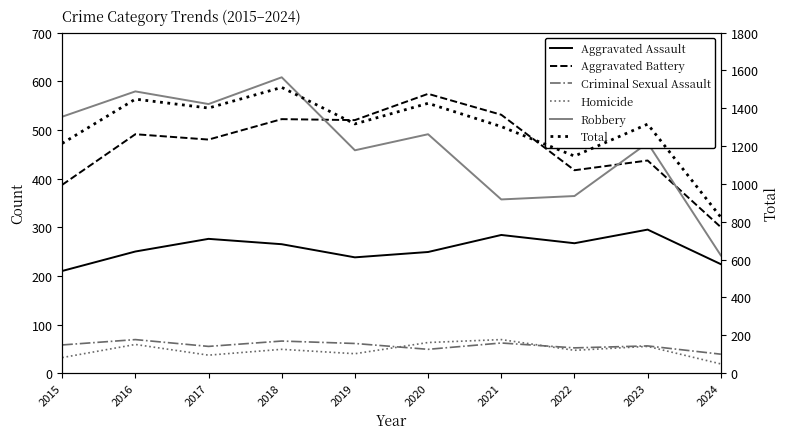

How many interior local peaks does the Aggravated Battery series have?

4